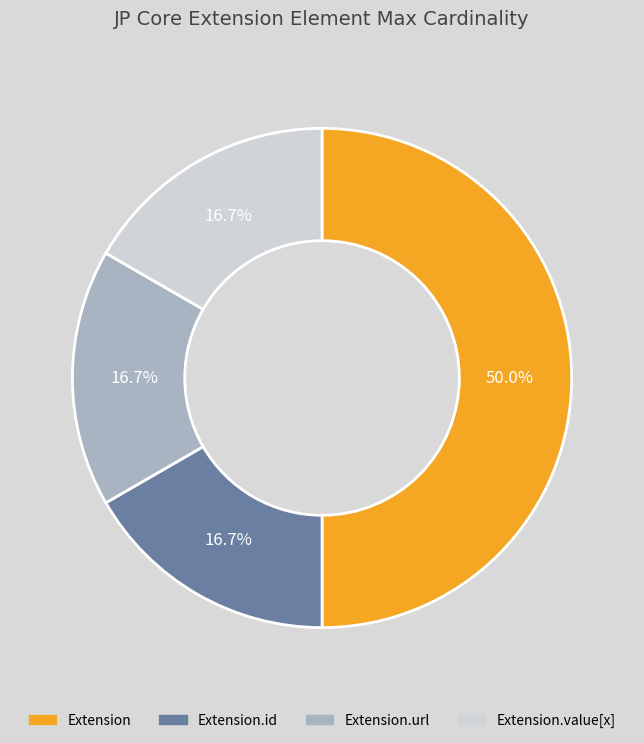

Count the number of slices in the pie.

4